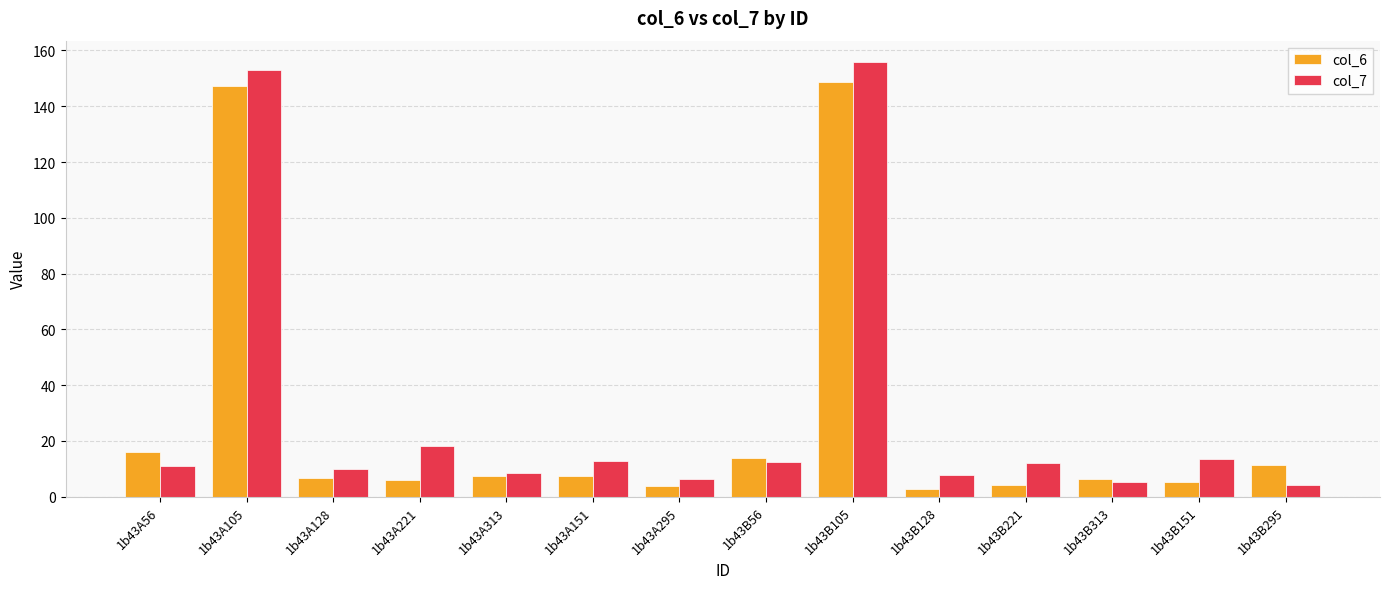

What is the sum of the col_7 values at 1b43A295 and 1b43B313?

11.6